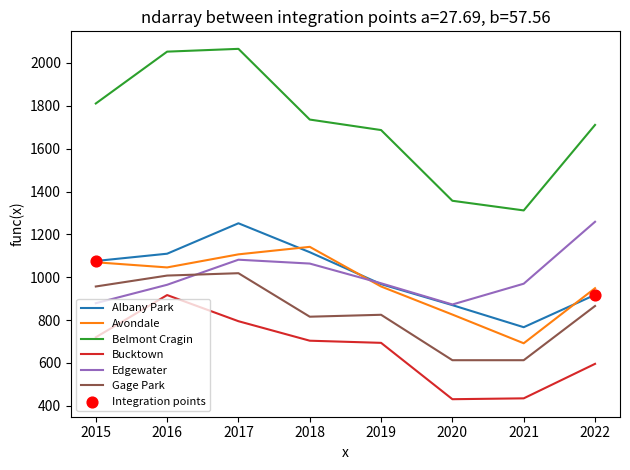

At which category is the sum across all series the highest?

2017